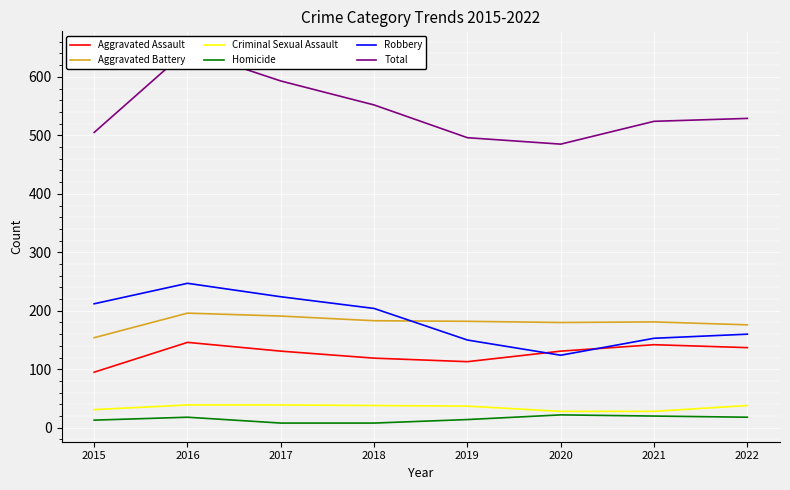

Is it true that Aggravated Battery equals 119 at 2021?

False